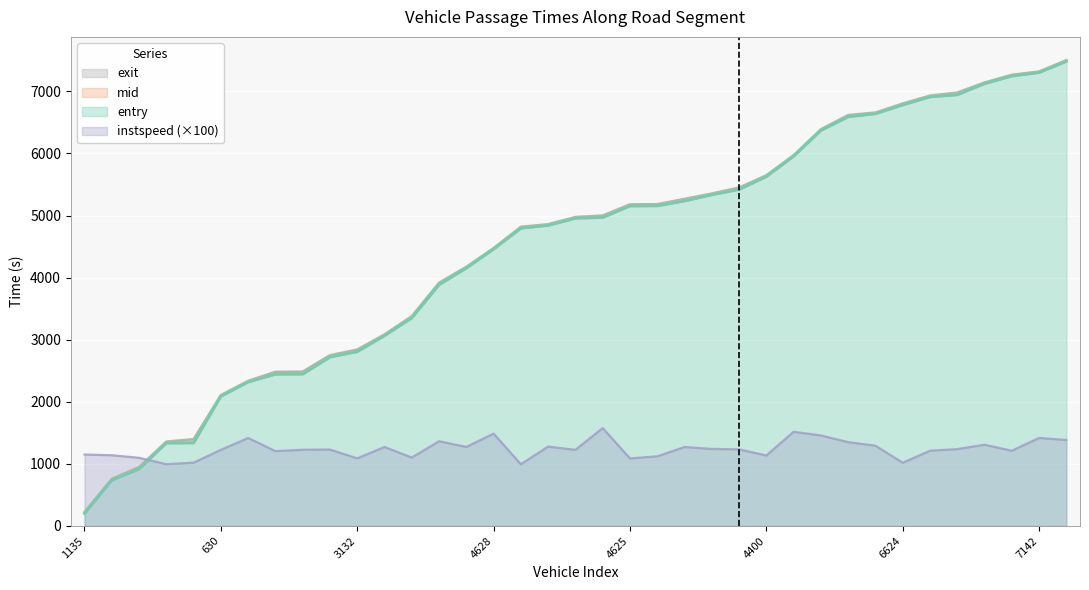

True or false: mid and entry intersect in this chart.

False